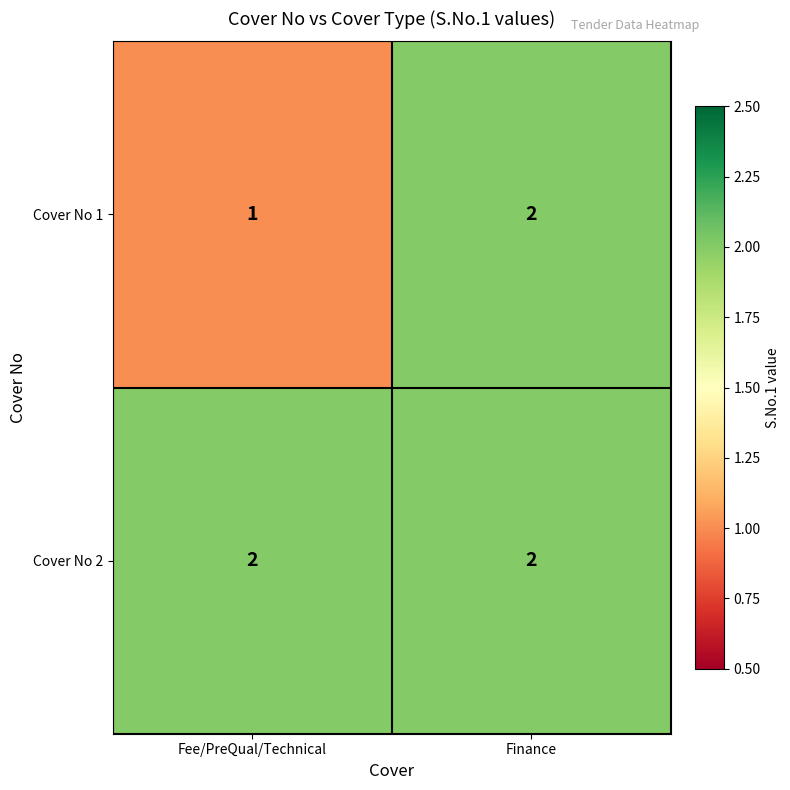

Reading left to right, list all the values displayed in this chart.

Cover No 1: 1	2
Cover No 2: 2	2